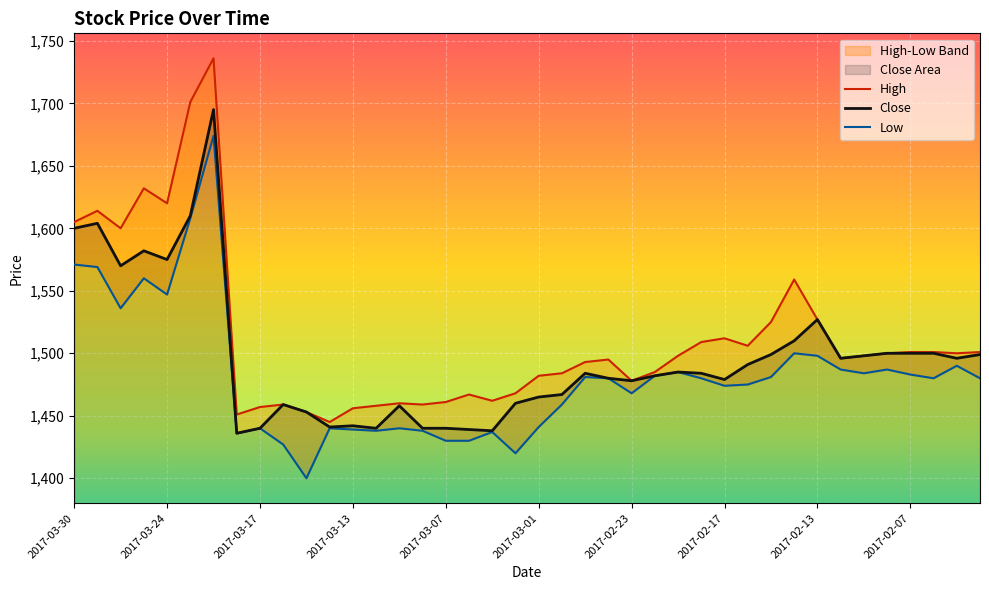

At which label does Close reach its minimum?

2017-03-21